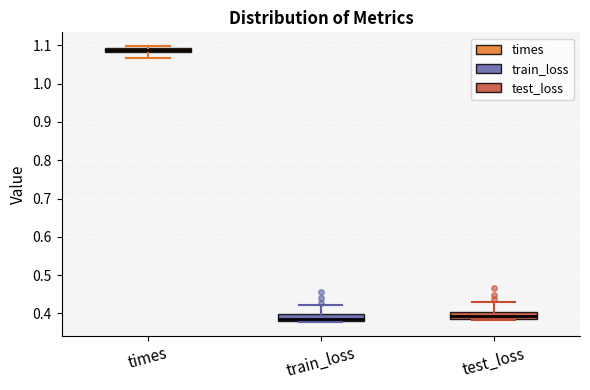

Where is the lower edge of the box for times on the y-axis? The values are not printed on the chart, so give them approximately, as read against the axis.

1.08